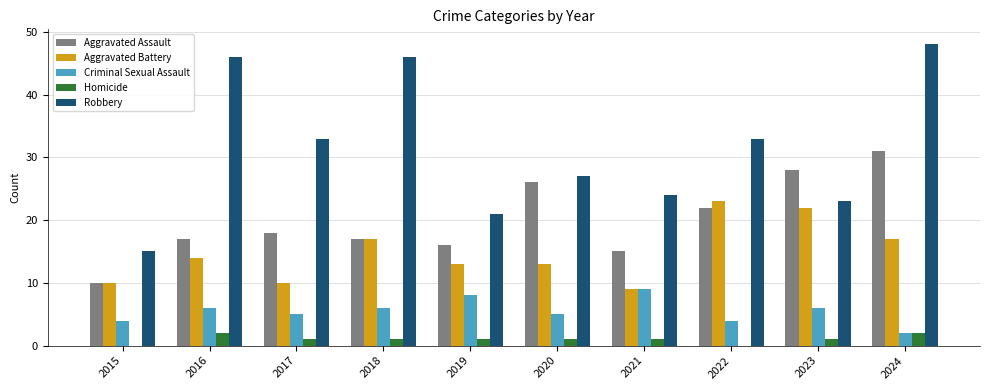

What is the sum of all Robbery values?

316